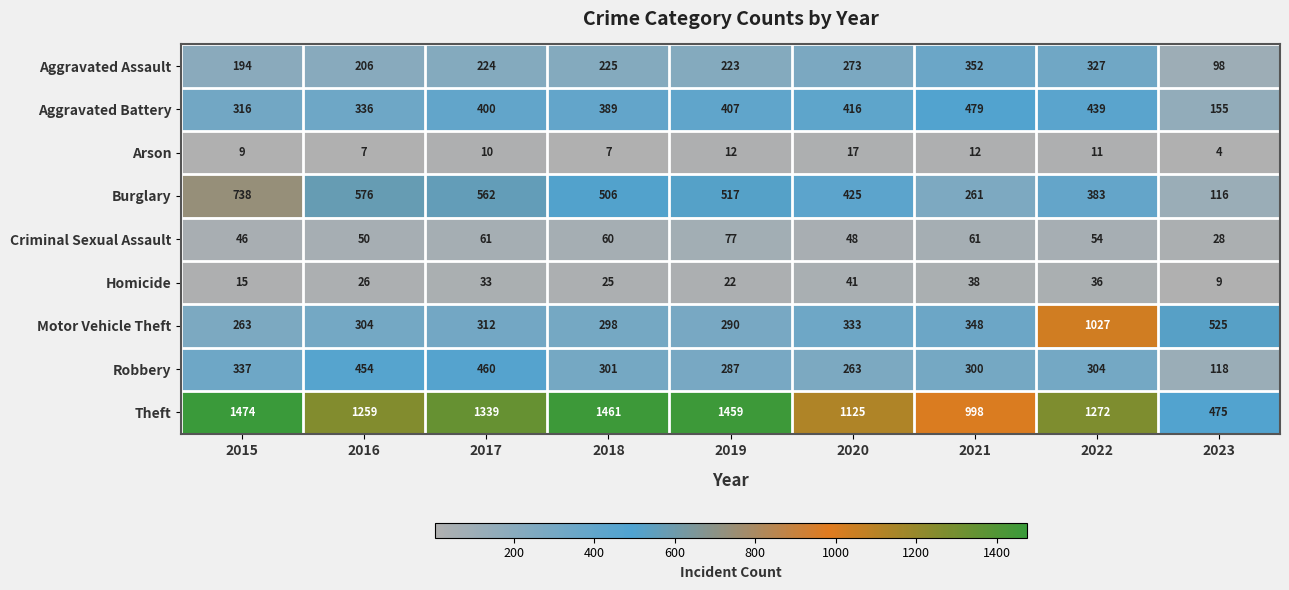

The Aggravated Battery series shows 336 at 2016. True or false?

True